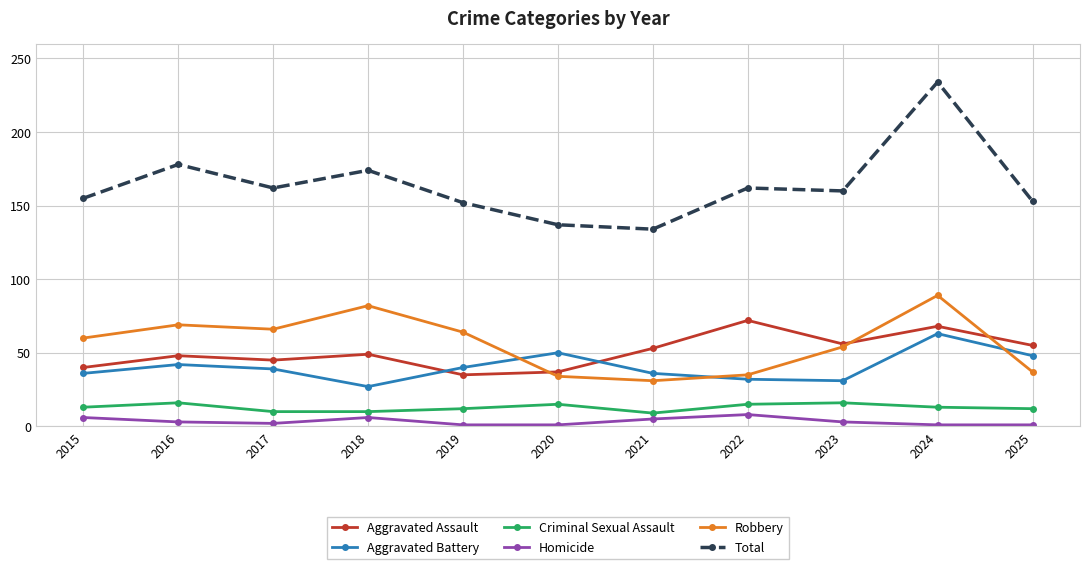

At which category is the sum across all series the highest?

2024